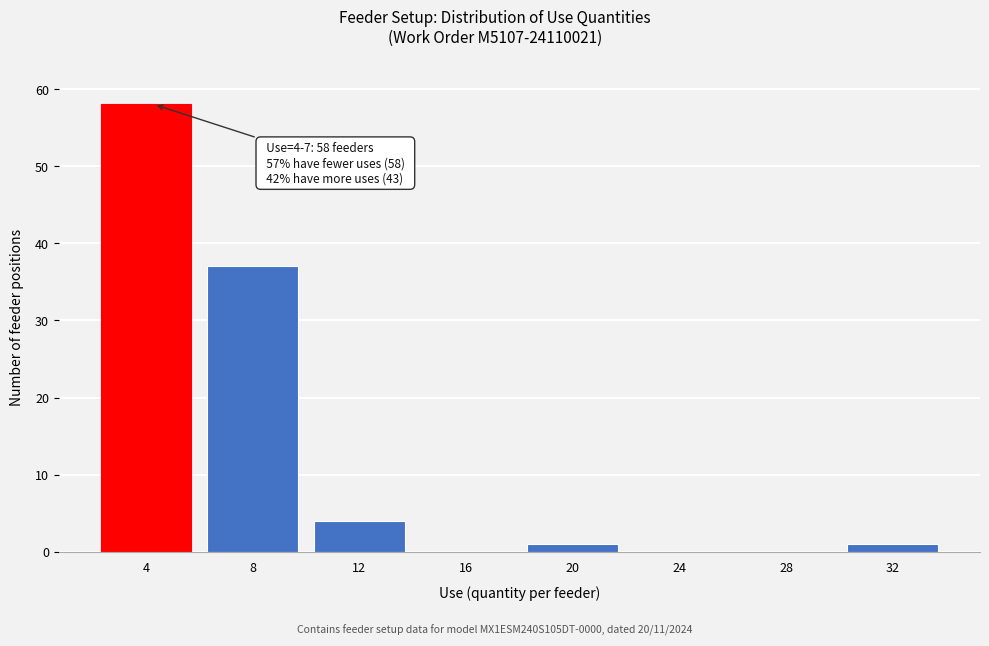

Reading left to right, what are all the values shown in this chart?

4=58	8=37	12=4	16=0	20=1	24=0	28=0	32=1